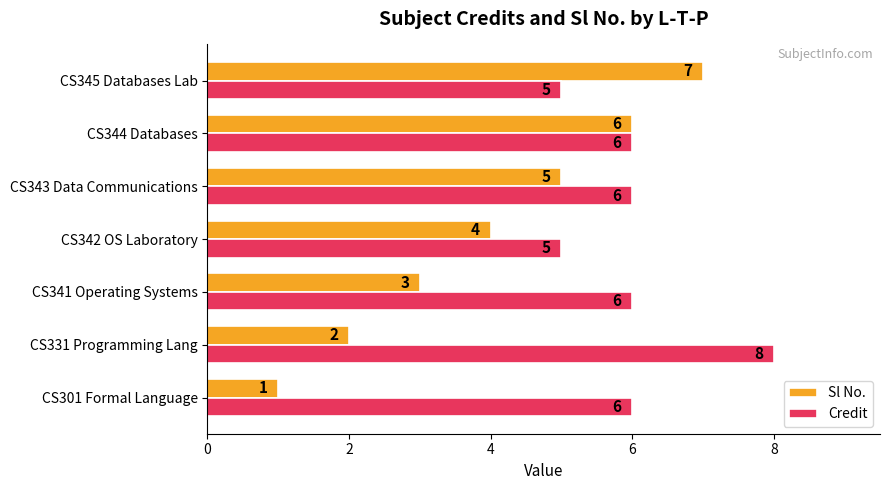

The Credit series shows 5 at CS345 Databases Lab. True or false?

True